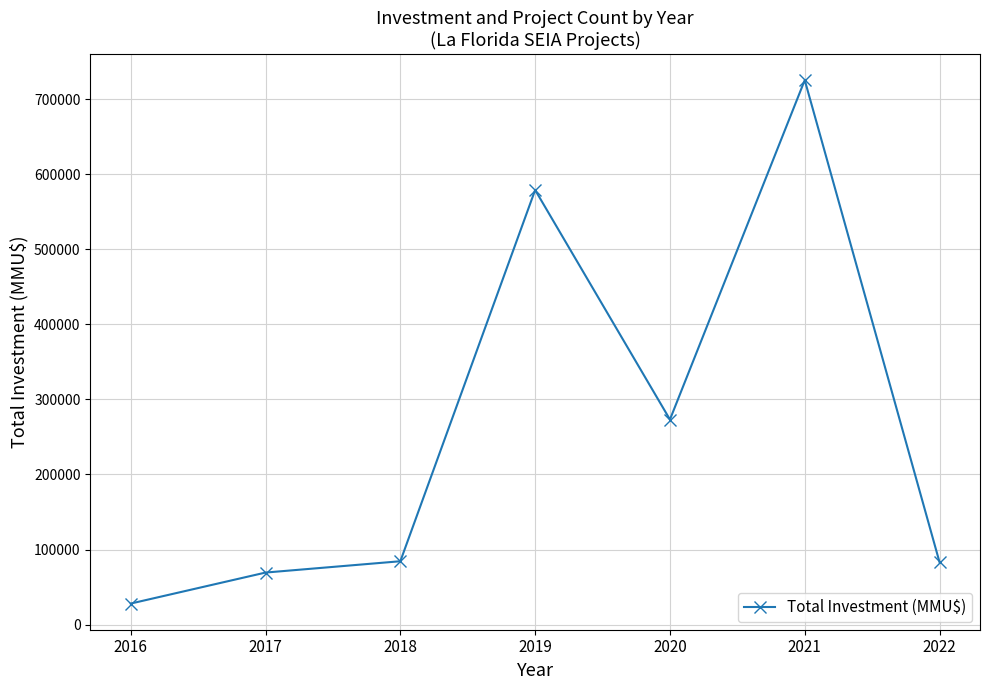

How many interior local valleys (lower than both neighbors) does the data have?

1